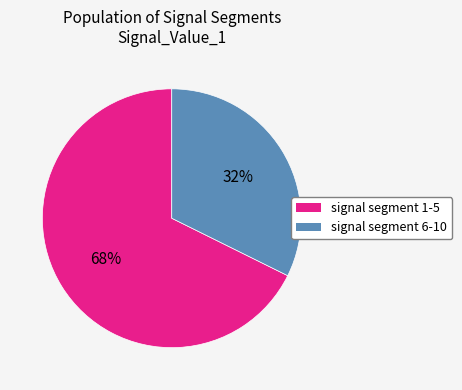

To the nearest percent, what is the average slice percentage?

50%